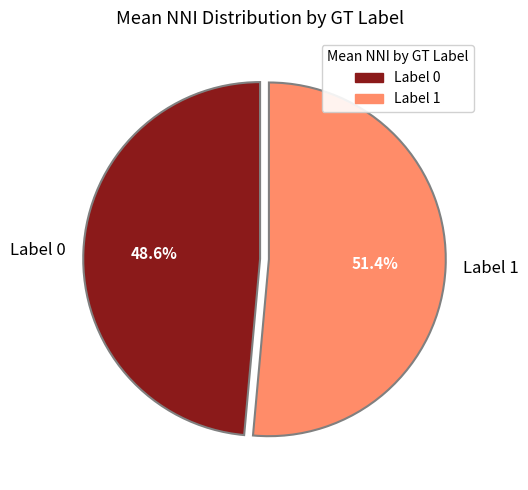

Is there a majority slice in this chart?

Yes